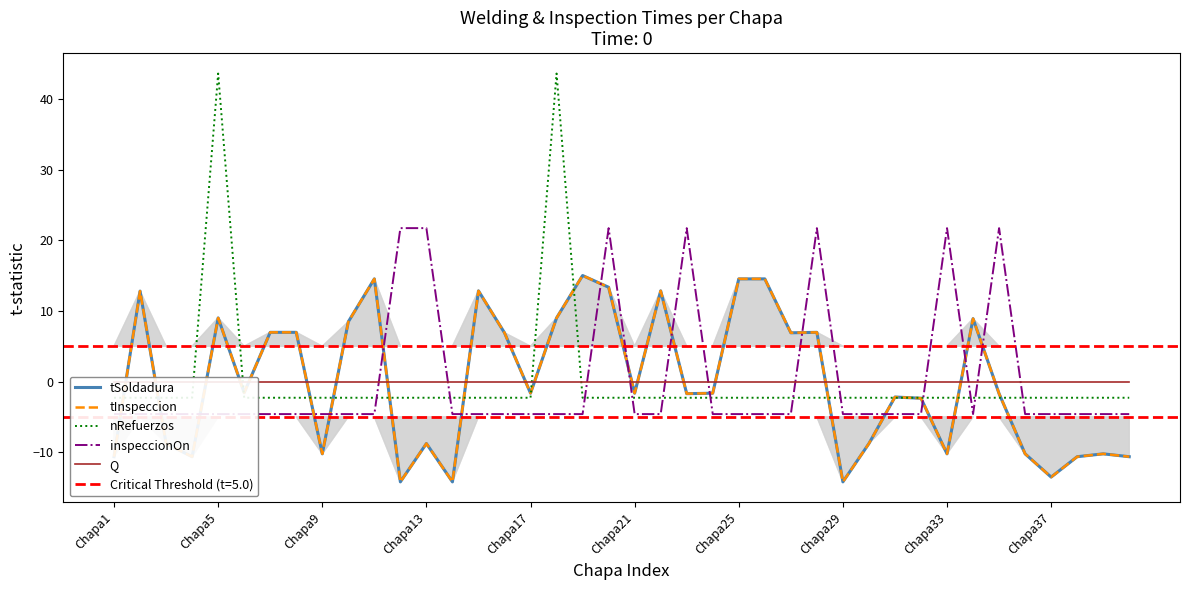

Is the value of tInspeccion at 14 greater than the value of nRefuerzos at 37?

Yes